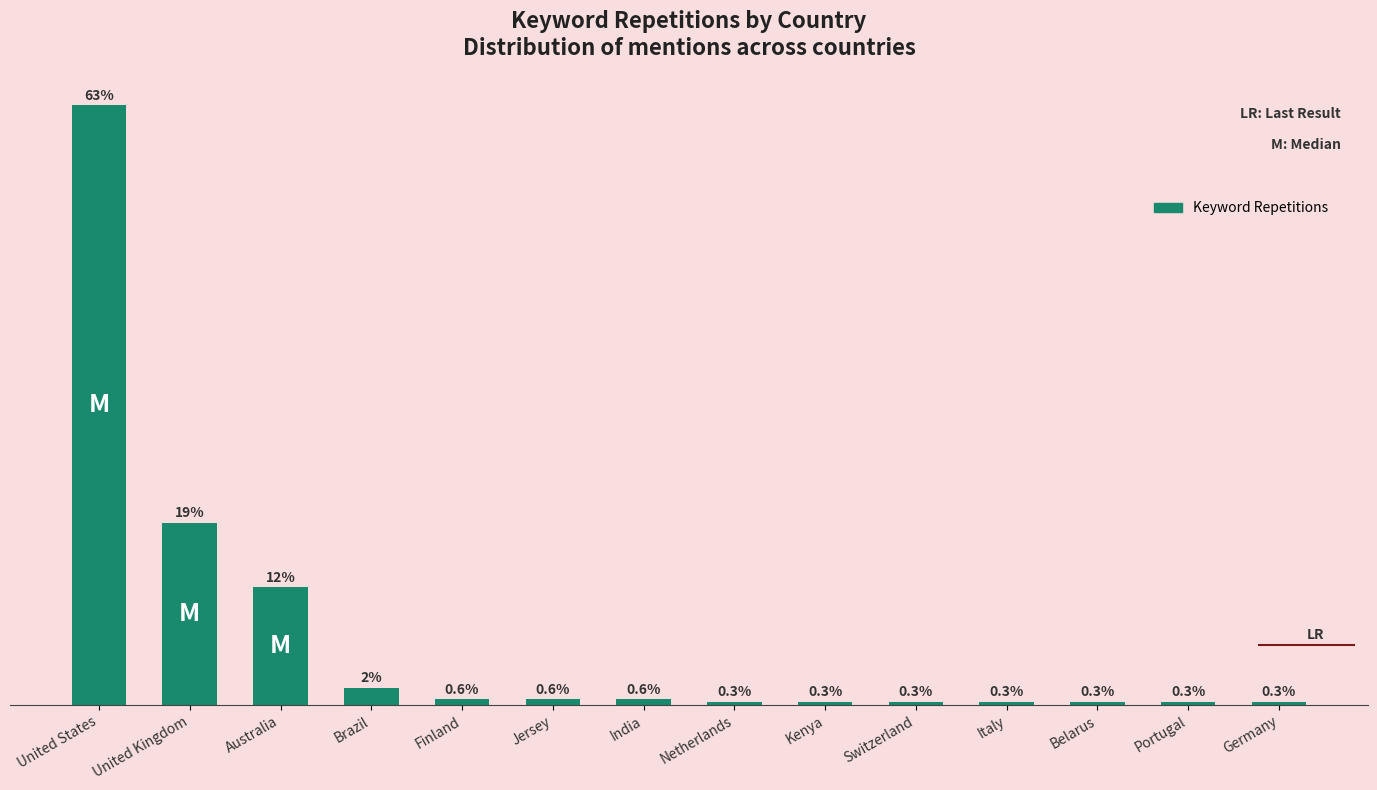

Rank the categories by value from highest to lowest.

United States, United Kingdom, Australia, Brazil, Finland, Jersey, India, Netherlands, Kenya, Switzerland, Italy, Belarus, Portugal, Germany